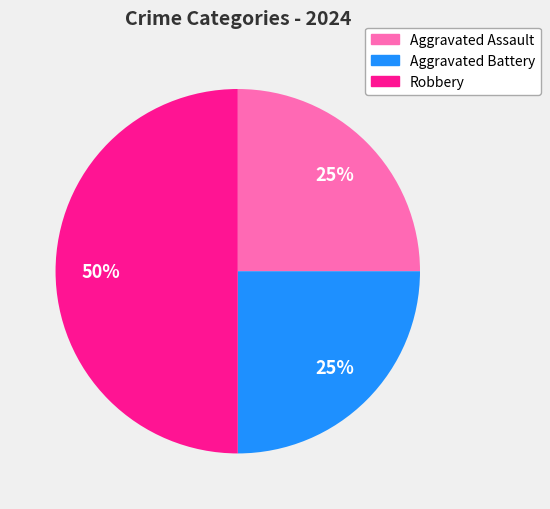

Which has a higher value, Robbery or Aggravated Battery?

Robbery